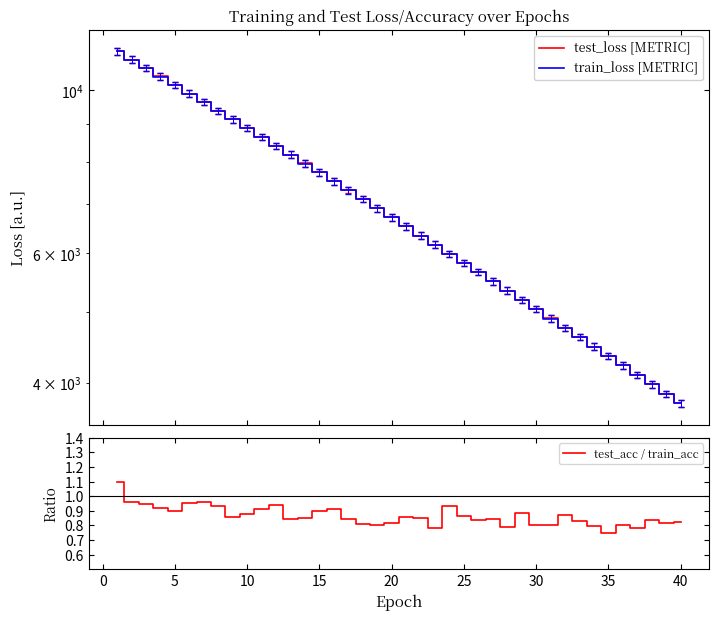

How many data points in train_loss [METRIC] are above 6717?

20